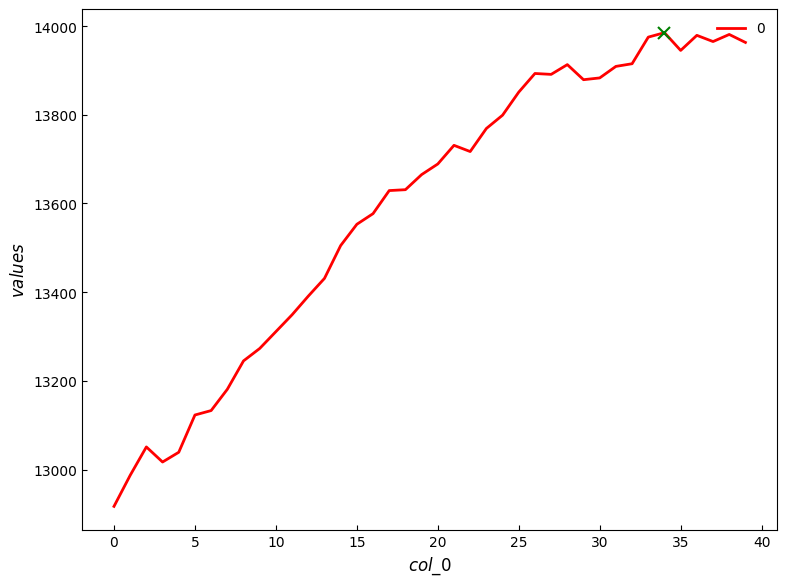

What is the minimum value shown in the chart?

12917